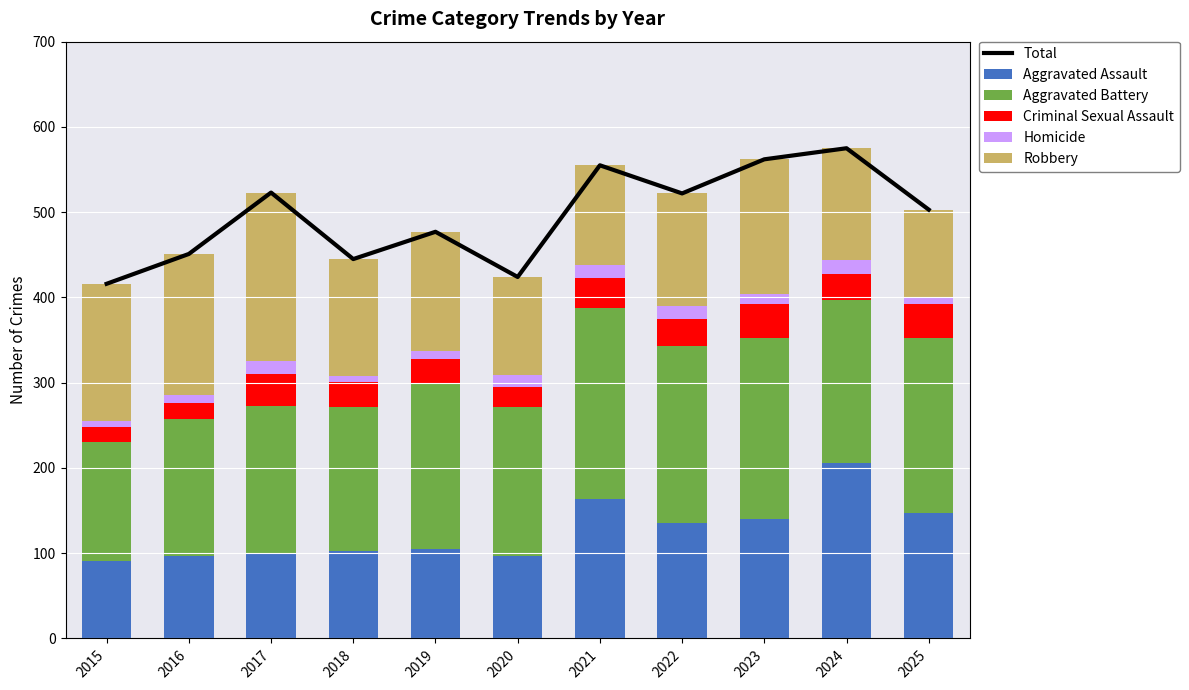

Where does the Homicide series first go above 12?

2017